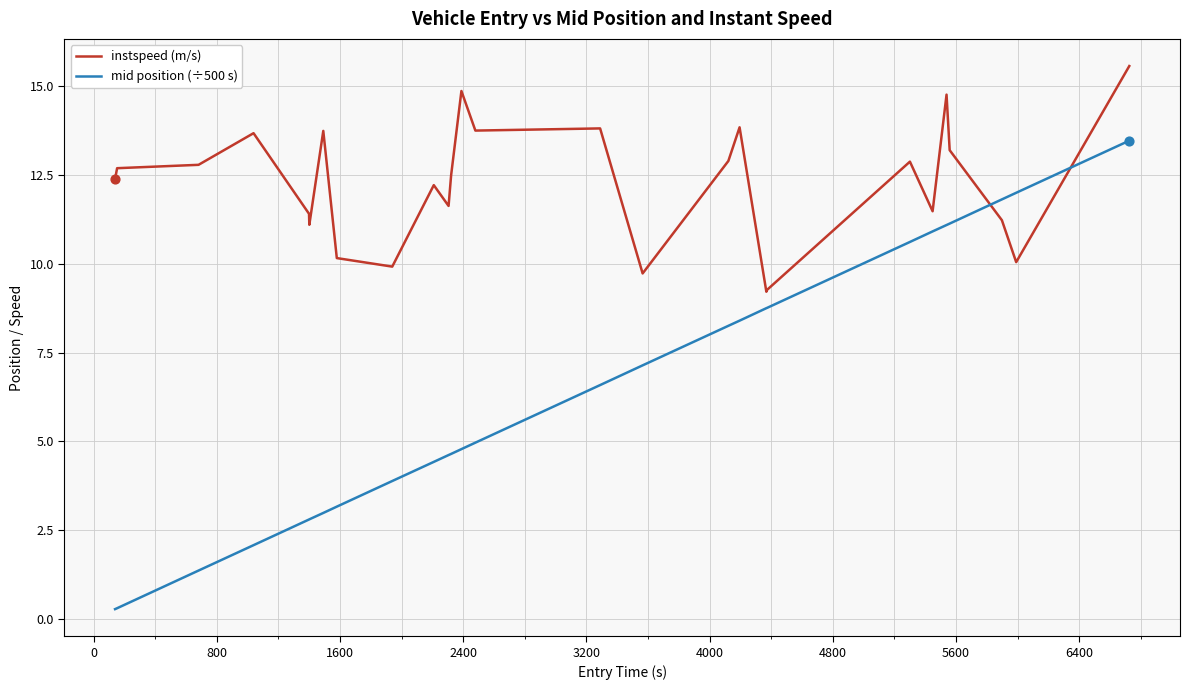

Which series has the largest total across all categories?

instspeed (m/s)